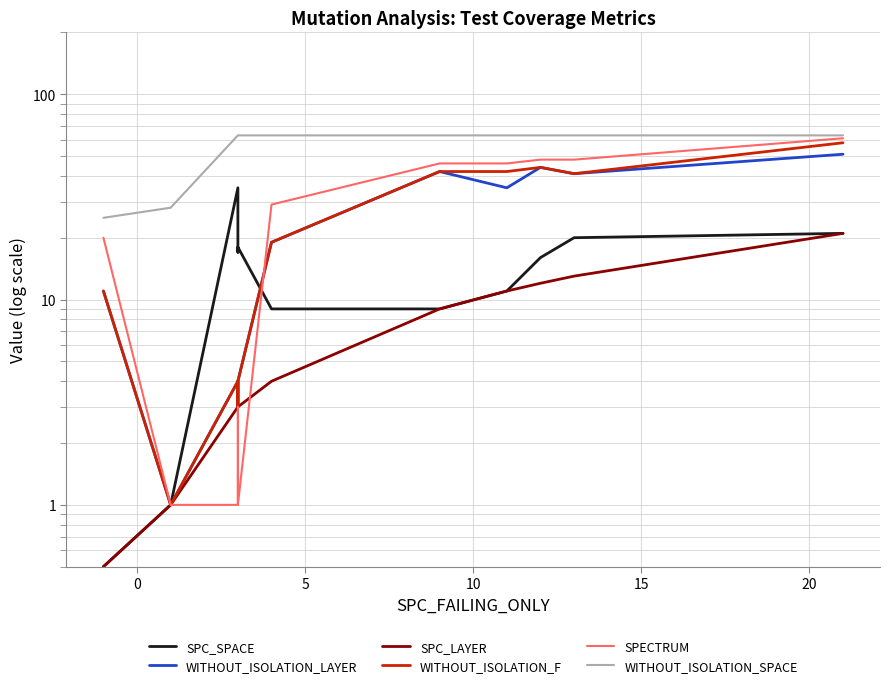

The value of SPC_SPACE at 15 is 28.4. True or false?

False